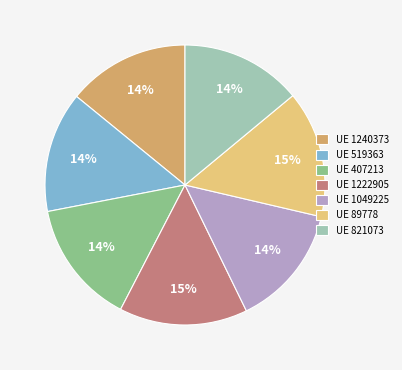

What percentage is the UE 407213 slice, to the nearest percent?

14%